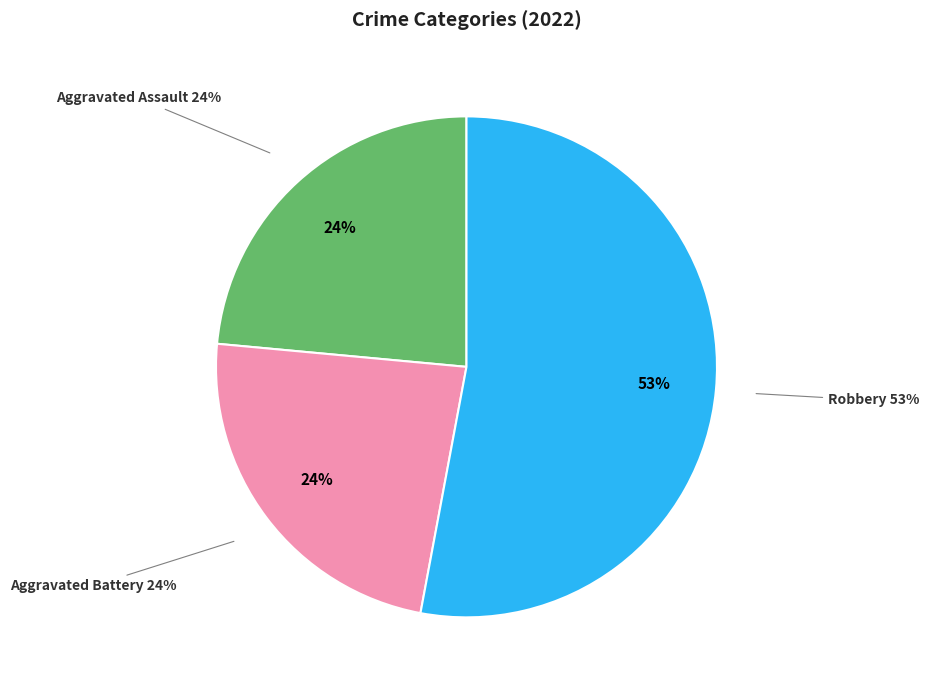

Is there a majority slice in this chart?

Yes